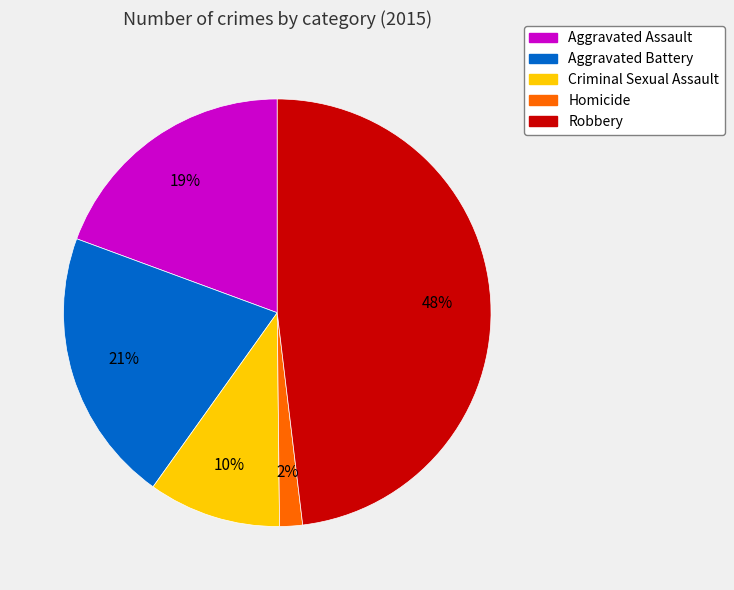

What is the ratio of the value at Aggravated Battery to the value at Robbery?

0.4